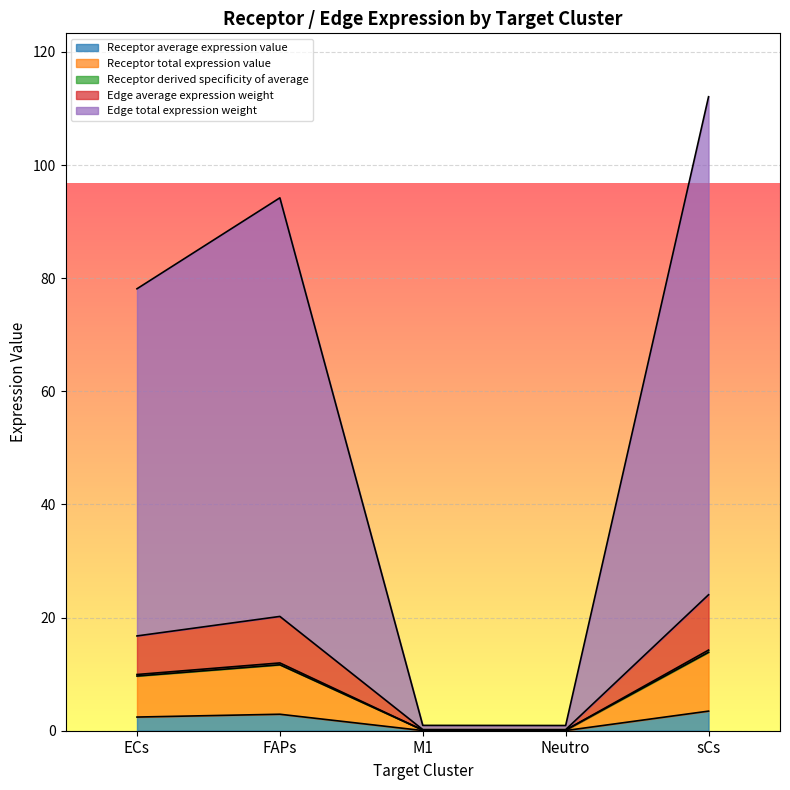

The Edge total expression weight series shows 54.1 at FAPs. True or false?

False